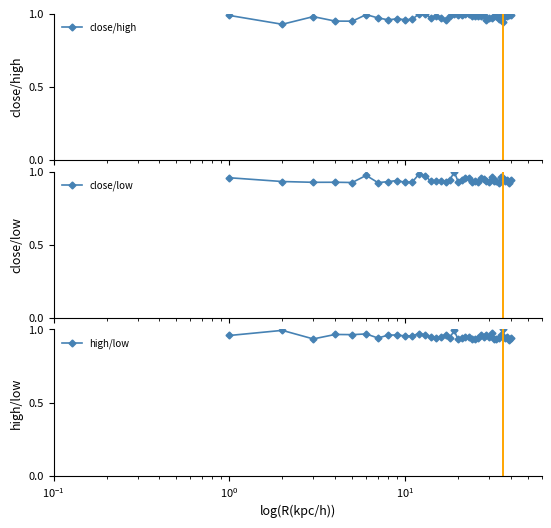

How many interior local valleys does the close/low series have?

13